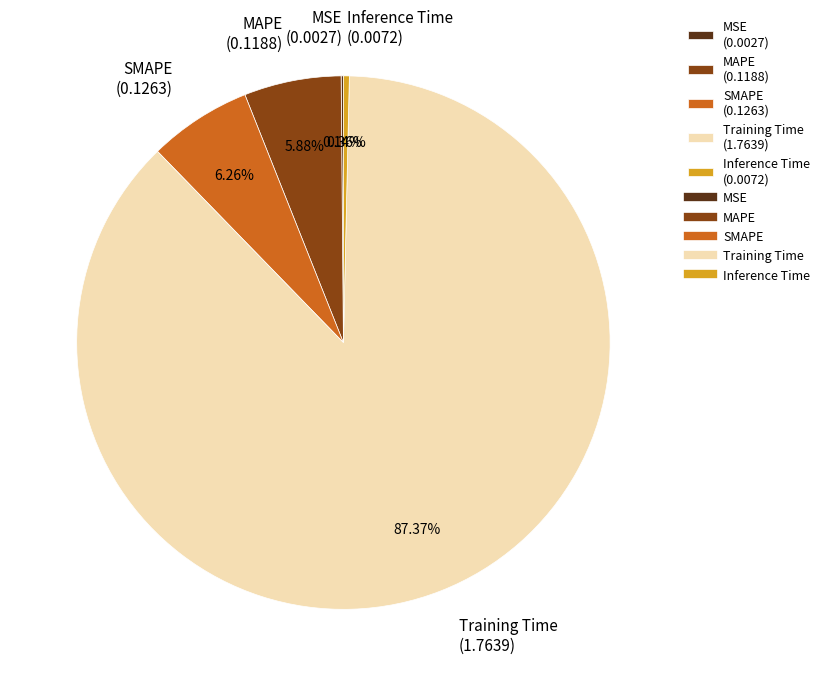

Do SMAPE (0.1263) and Inference Time (0.0072) together represent more than half of the pie?

No